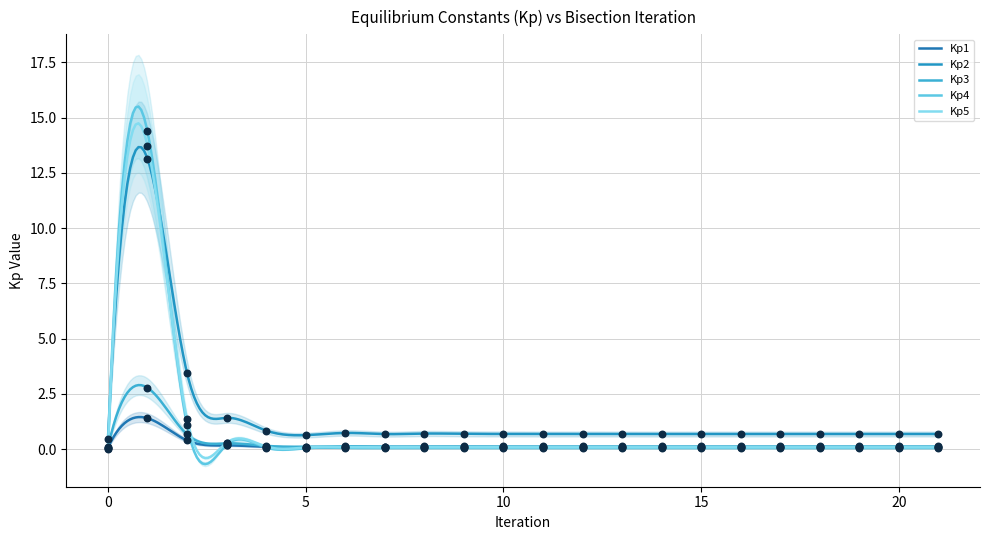

At how many categories does at least one series exceed 8?

1